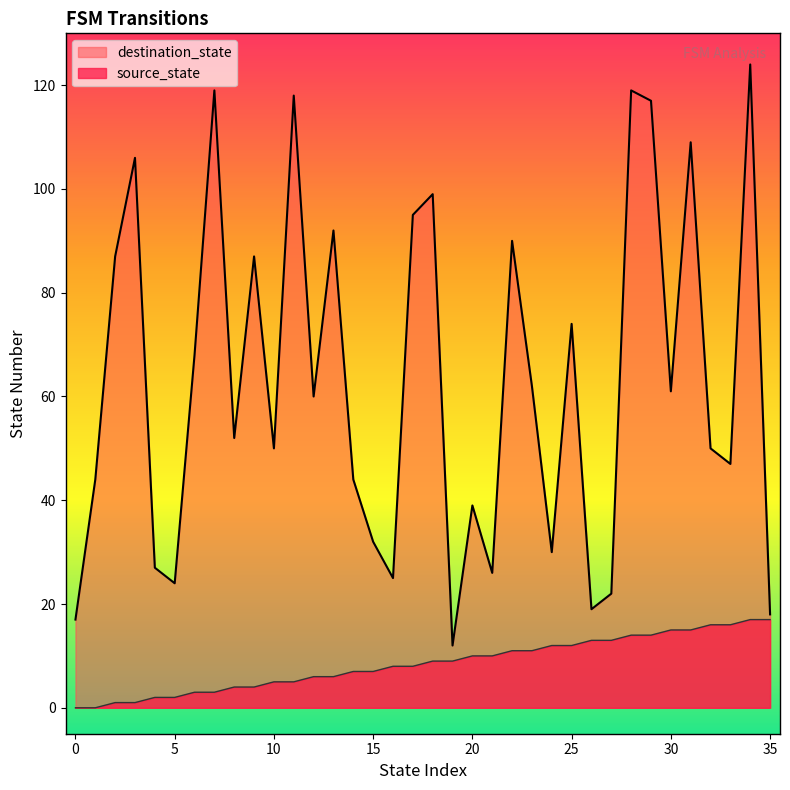

True or false: destination_state and source_state intersect in this chart.

False